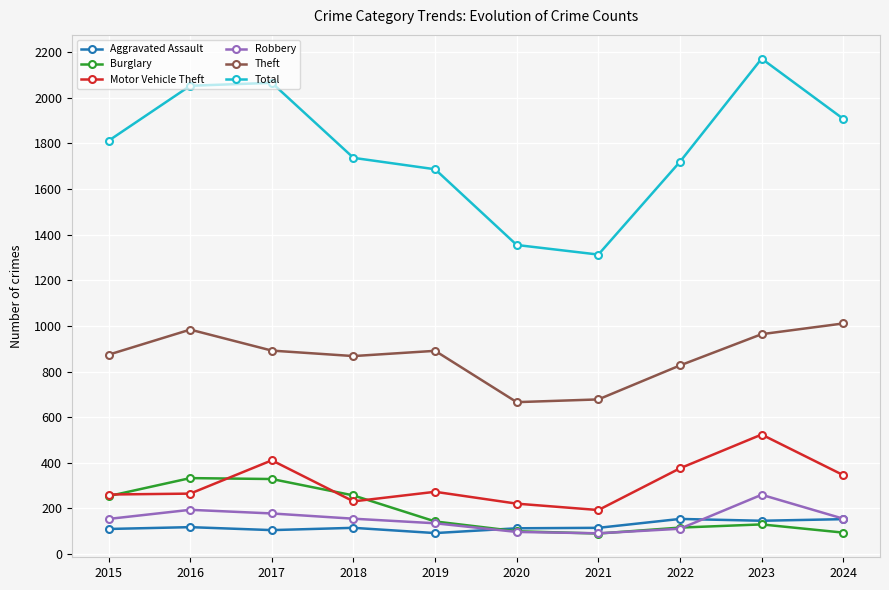

True or false: Robbery has a value of 154 at 2015.

True